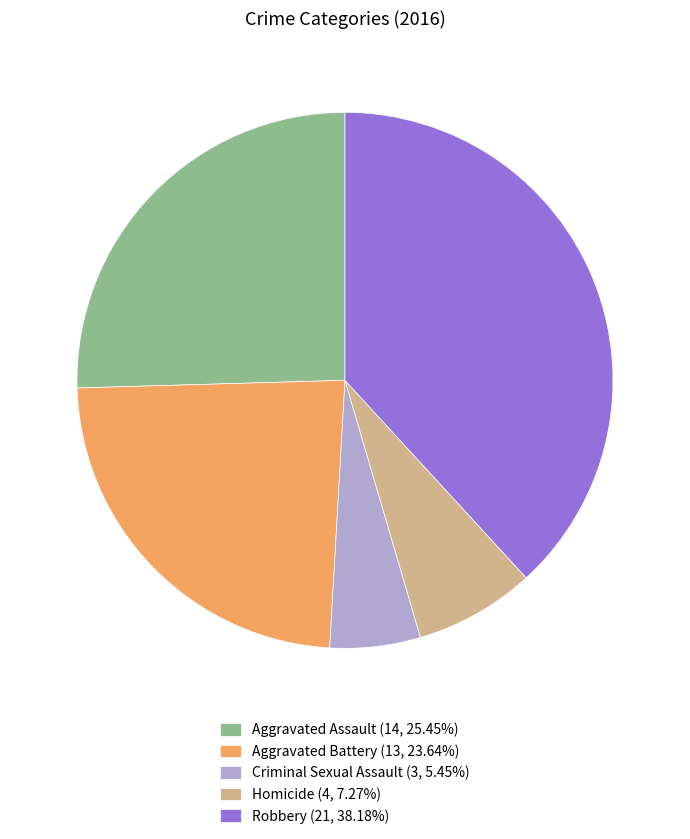

What is the smallest slice in the pie chart?

Criminal Sexual Assault